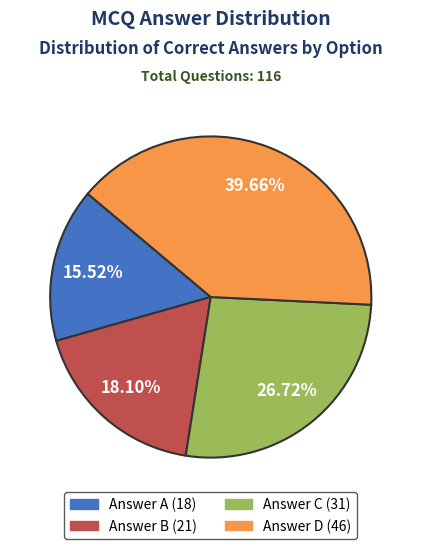

Is there any slice that represents more than half of the pie?

No